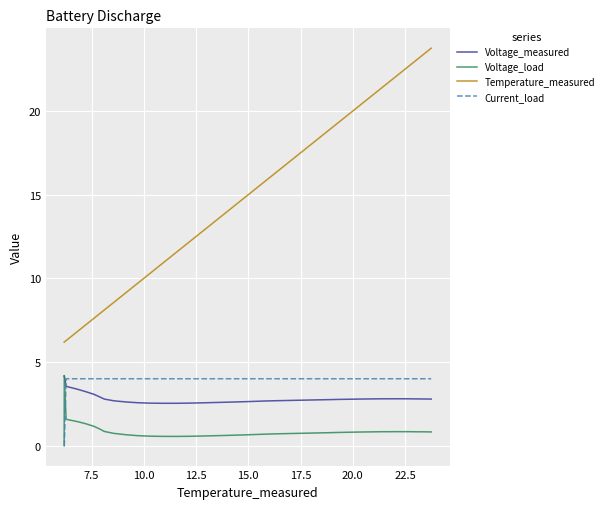

How many lines are shown in the chart?

4